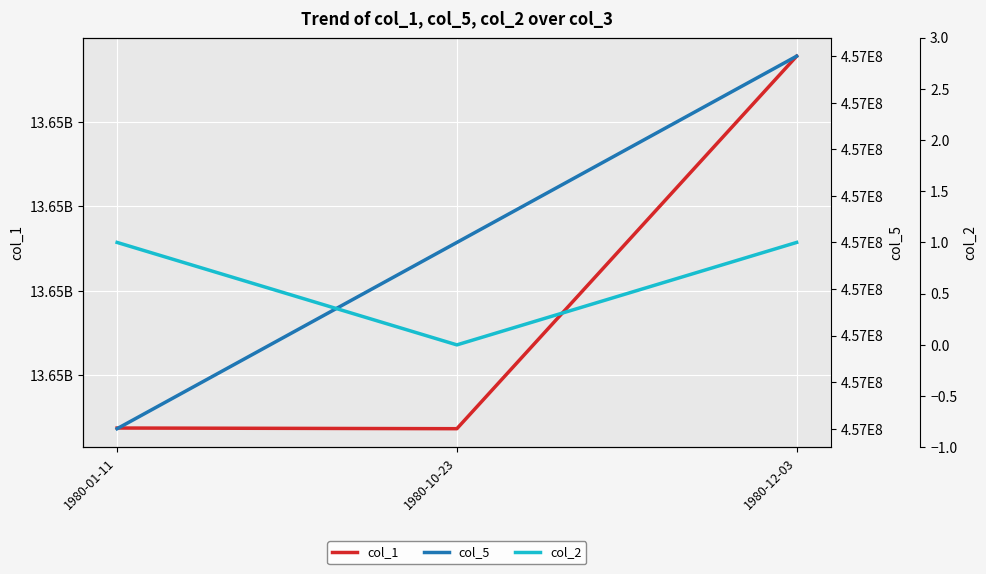

What is the value of the col_5 point at the 1st from the left?

456789456